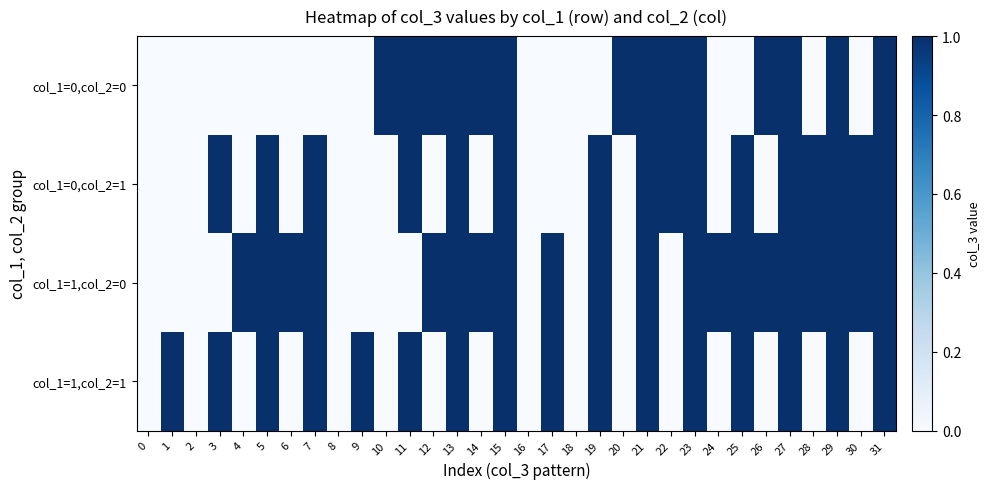

Reading right to left, extract all data points from this chart.

col_1=0,col_2=0: 31=1	30=0	29=1	28=0	27=1	26=1	25=0	24=0	23=1	22=1	21=1	20=1	19=0	18=0	17=0	16=0	15=1	14=1	13=1	12=1	11=1	10=1	9=0	8=0	7=0	6=0	5=0	4=0	3=0	2=0	1=0	0=0
col_1=0,col_2=1: 31=1	30=1	29=1	28=1	27=1	26=0	25=1	24=0	23=1	22=1	21=1	20=0	19=1	18=0	17=0	16=0	15=1	14=0	13=1	12=0	11=1	10=0	9=0	8=0	7=1	6=0	5=1	4=0	3=1	2=0	1=0	0=0
col_1=1,col_2=0: 31=1	30=1	29=1	28=1	27=1	26=1	25=1	24=1	23=1	22=0	21=1	20=0	19=1	18=0	17=1	16=0	15=1	14=1	13=1	12=1	11=0	10=0	9=0	8=0	7=1	6=1	5=1	4=1	3=0	2=0	1=0	0=0
col_1=1,col_2=1: 31=1	30=0	29=1	28=0	27=1	26=0	25=1	24=0	23=1	22=0	21=1	20=0	19=1	18=0	17=1	16=0	15=1	14=0	13=1	12=0	11=1	10=0	9=1	8=0	7=1	6=0	5=1	4=0	3=1	2=0	1=1	0=0